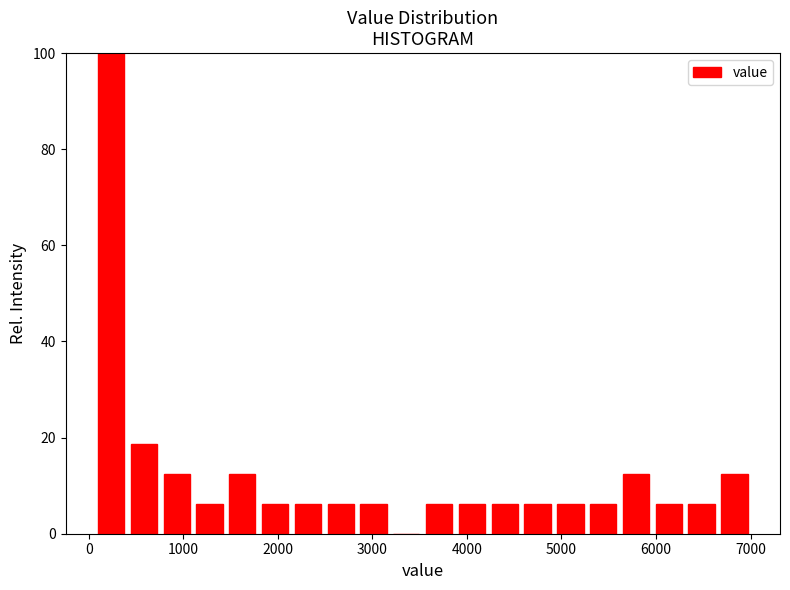

Around what value on the x-axis is the tallest bar? Give the approximate position of its centre, as read against the axis.

200